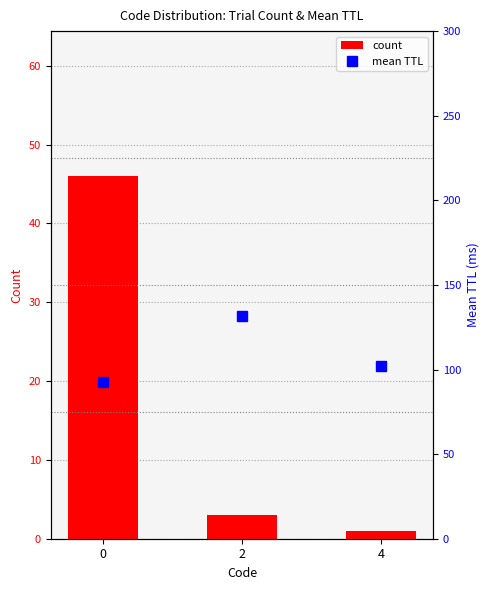

Is it true that the value at 0 is 64?

False